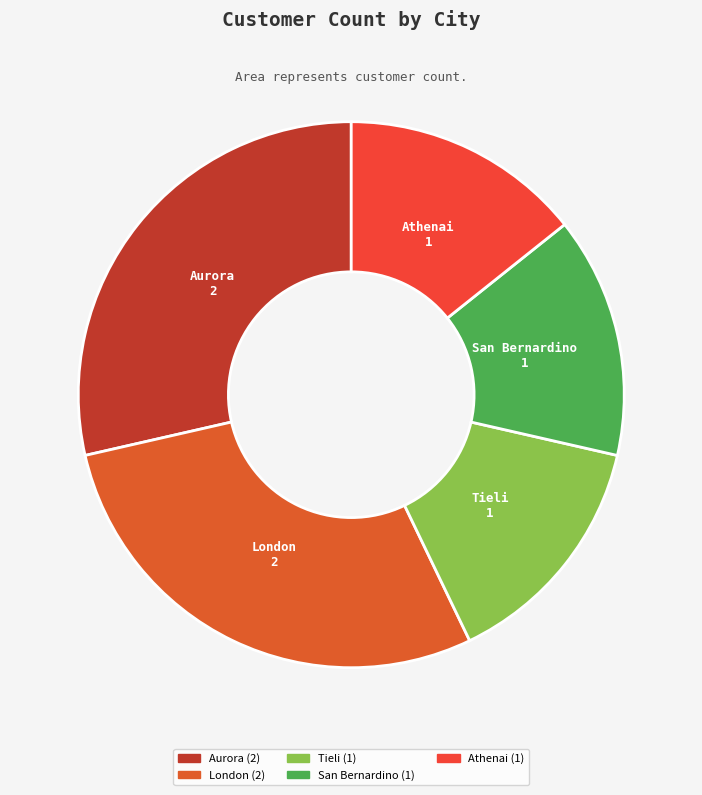

What is the ratio of the value at San Bernardino to the value at Tieli?

1.0